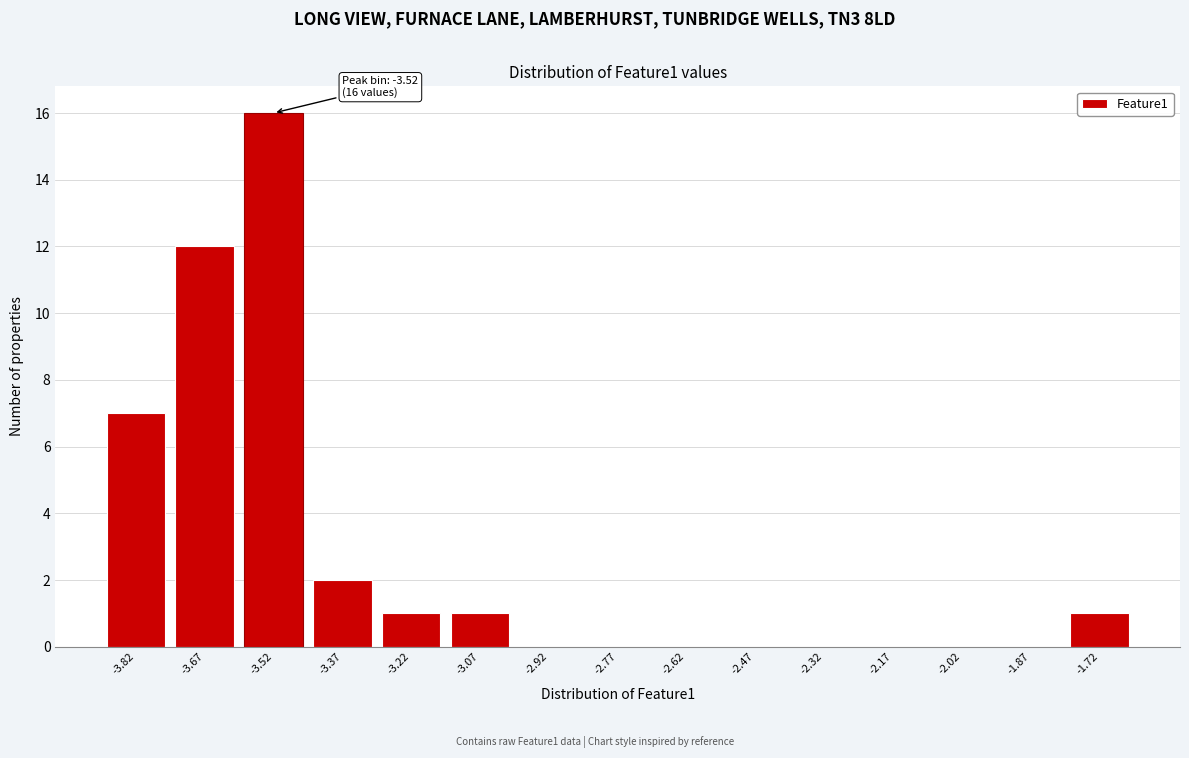

Reading right to left, transcribe all the data shown in this chart.

-1.72=1	-1.87=0	-2.02=0	-2.17=0	-2.32=0	-2.47=0	-2.62=0	-2.77=0	-2.92=0	-3.07=1	-3.22=1	-3.37=2	-3.52=16	-3.67=12	-3.82=7